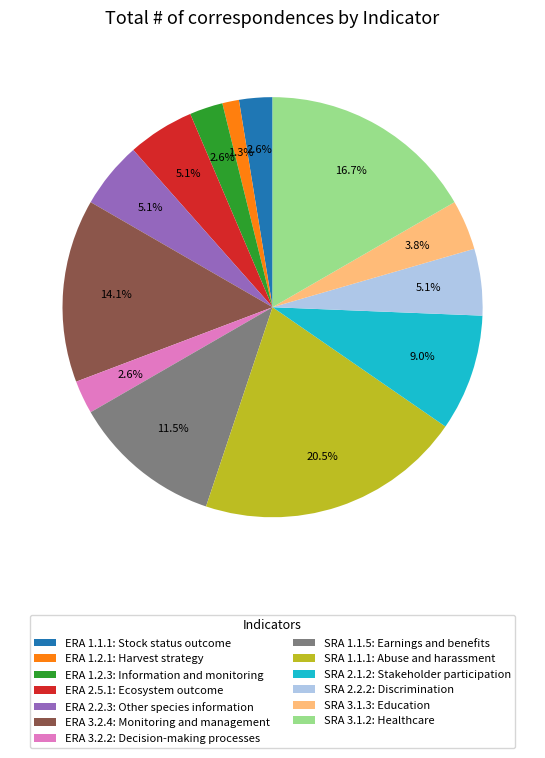

Is the sum of SRA 1.1.1: Abuse and harassment and ERA 2.5.1: Ecosystem outcome greater than half?

No